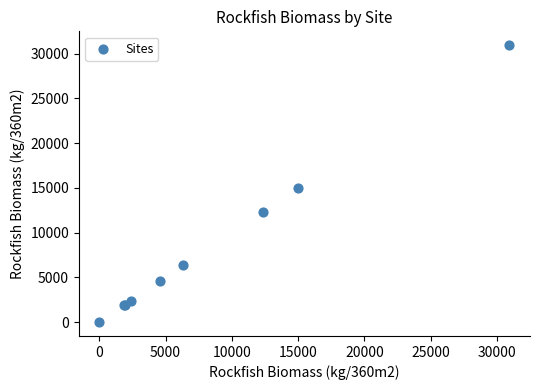

What Y value in the scatter plot is closest to 15467?

15012.3